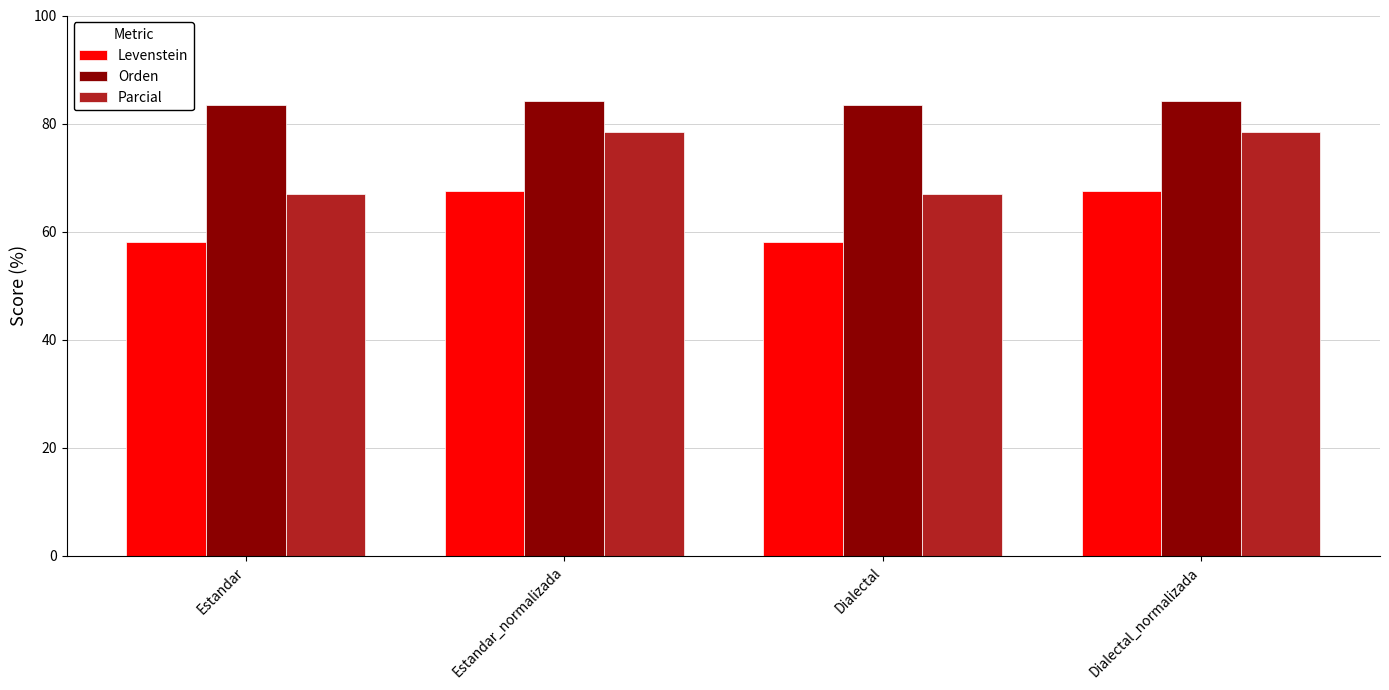

The Orden series shows 21.6 at Estandar. True or false?

False